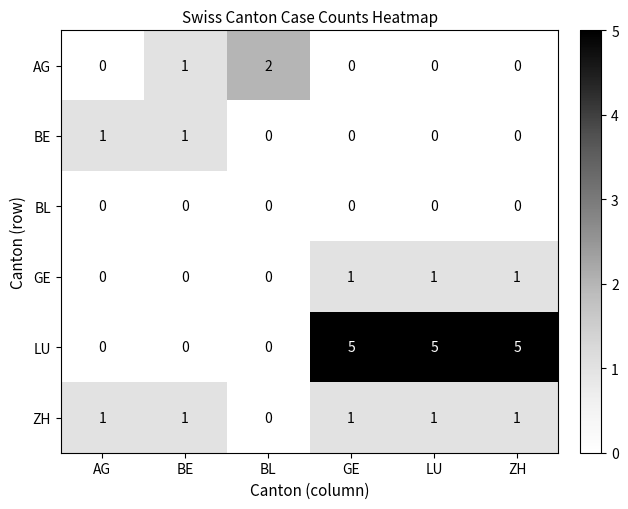

What is the difference between the highest and lowest values at ZH?

5